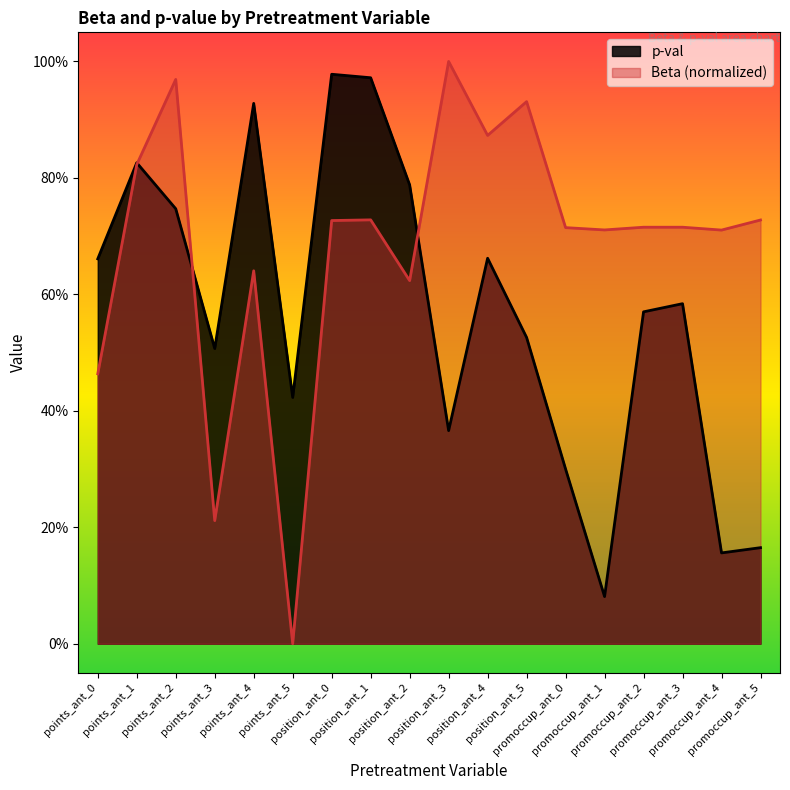

Rank the categories by p-val value from lowest to highest.

promoccup_ant_1, promoccup_ant_4, promoccup_ant_5, promoccup_ant_0, position_ant_3, points_ant_5, points_ant_3, position_ant_5, promoccup_ant_2, promoccup_ant_3, points_ant_0, position_ant_4, points_ant_2, position_ant_2, points_ant_1, points_ant_4, position_ant_1, position_ant_0